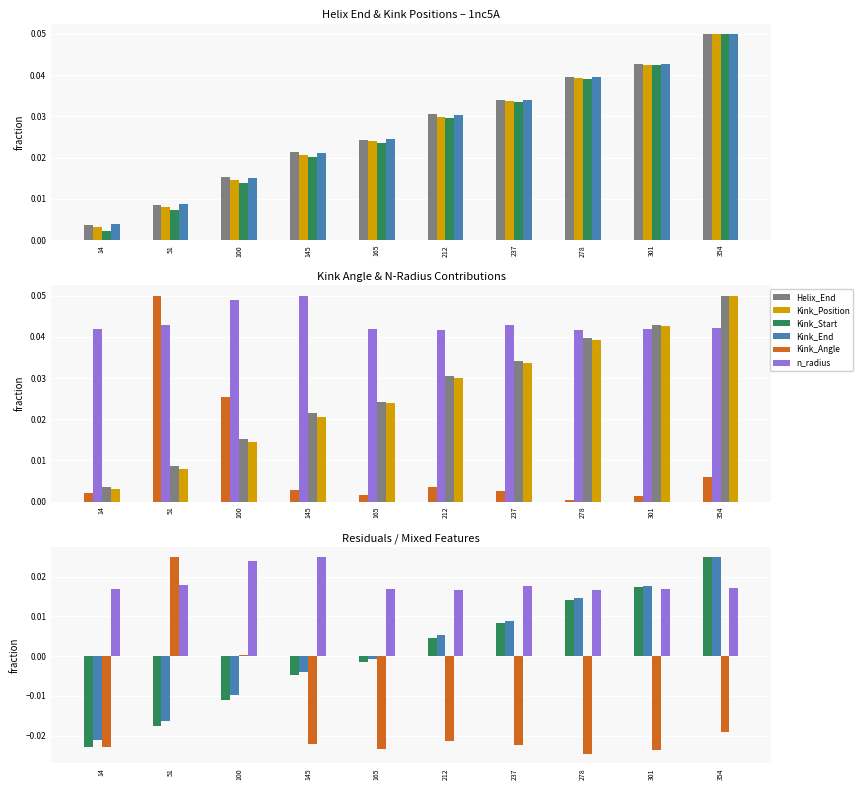

True or false: Kink_Position has a value of 0.0 at 165.

False